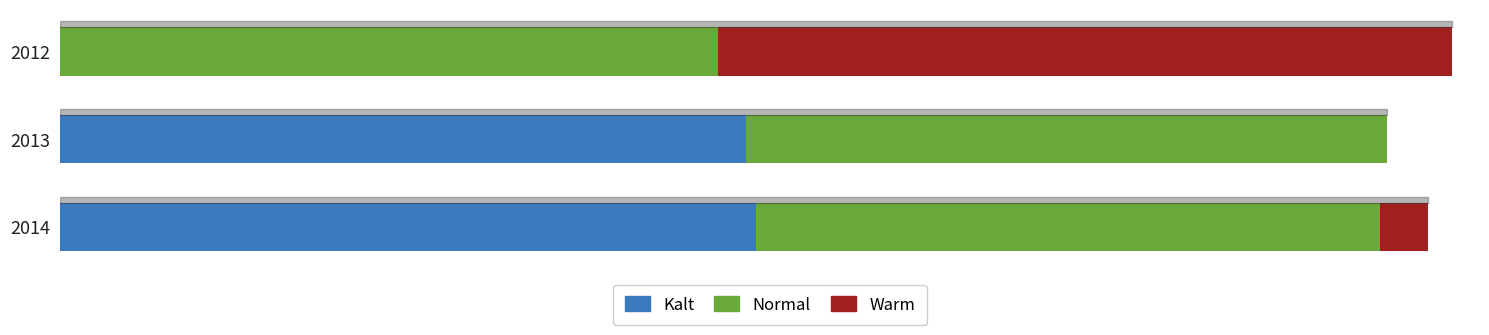

What are all the series names shown in the legend?

Kalt, Normal, Warm